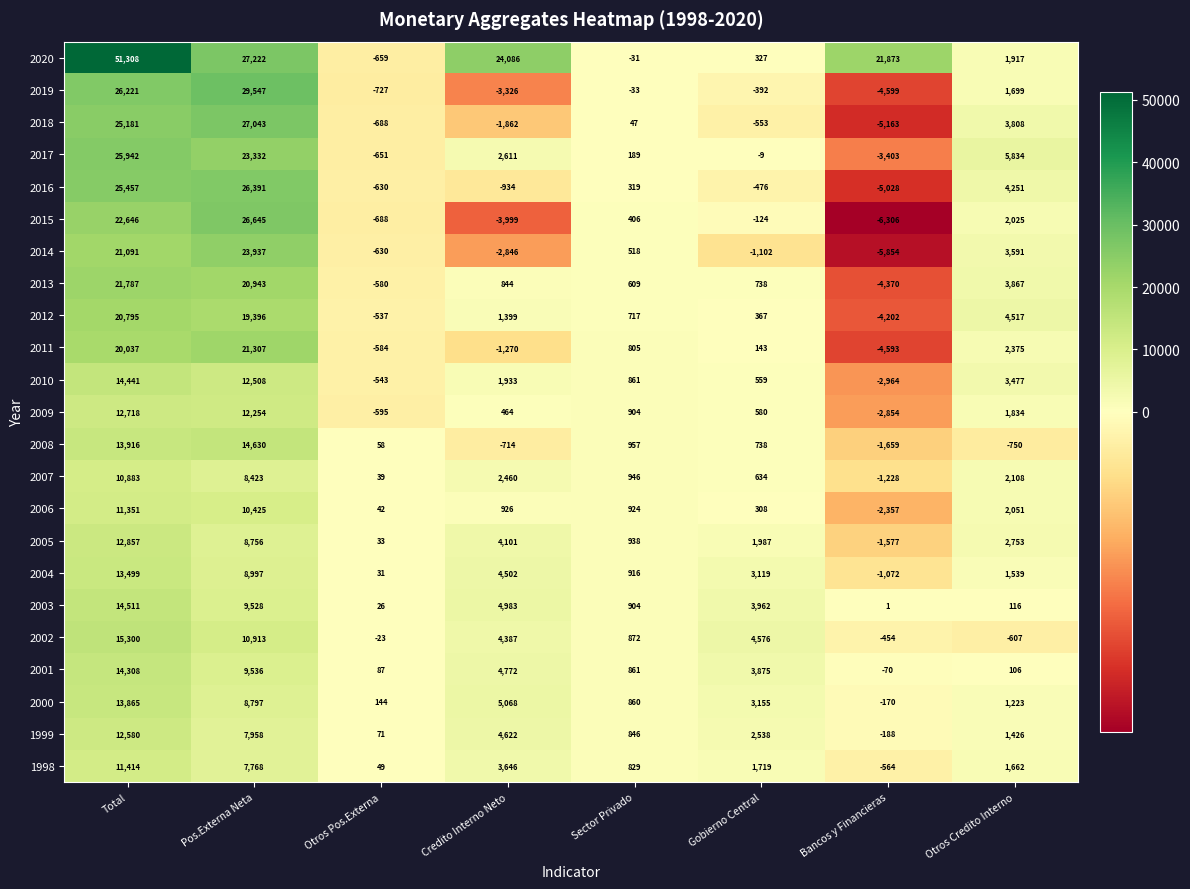

Which series has the largest total across all categories?

2020